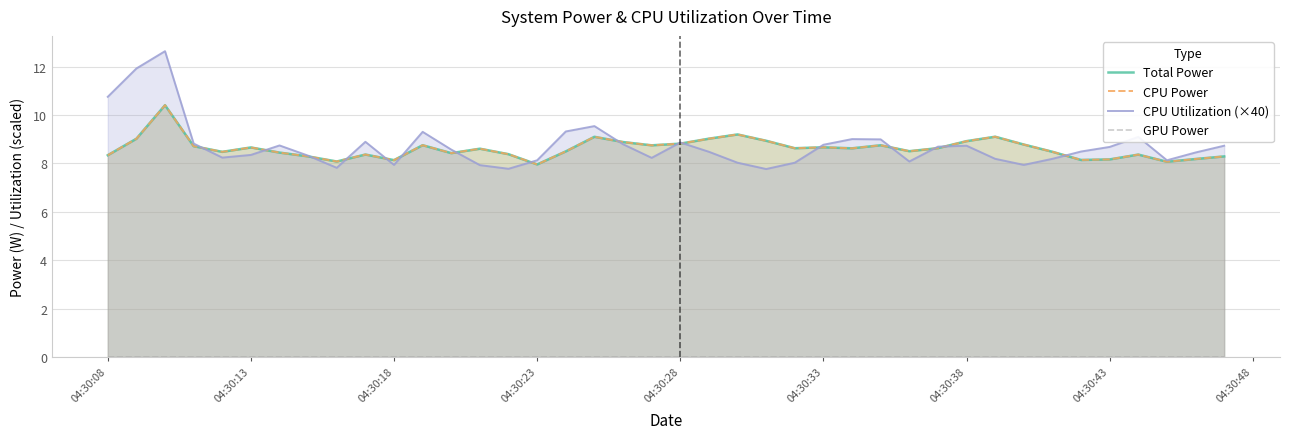

What is the minimum value for CPU Utilization (×40)?

7.8